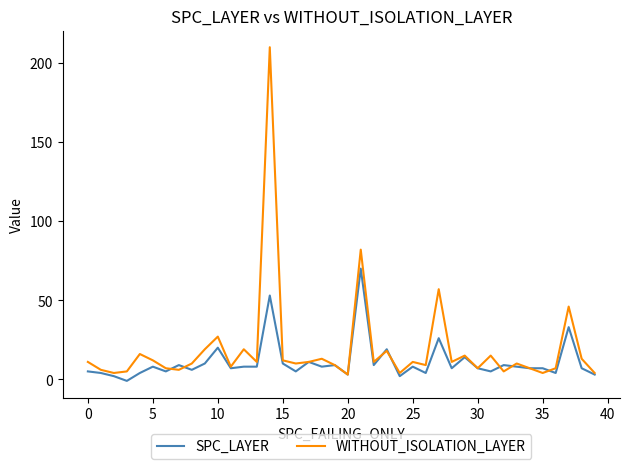

How many negative values does the SPC_LAYER series have?

1